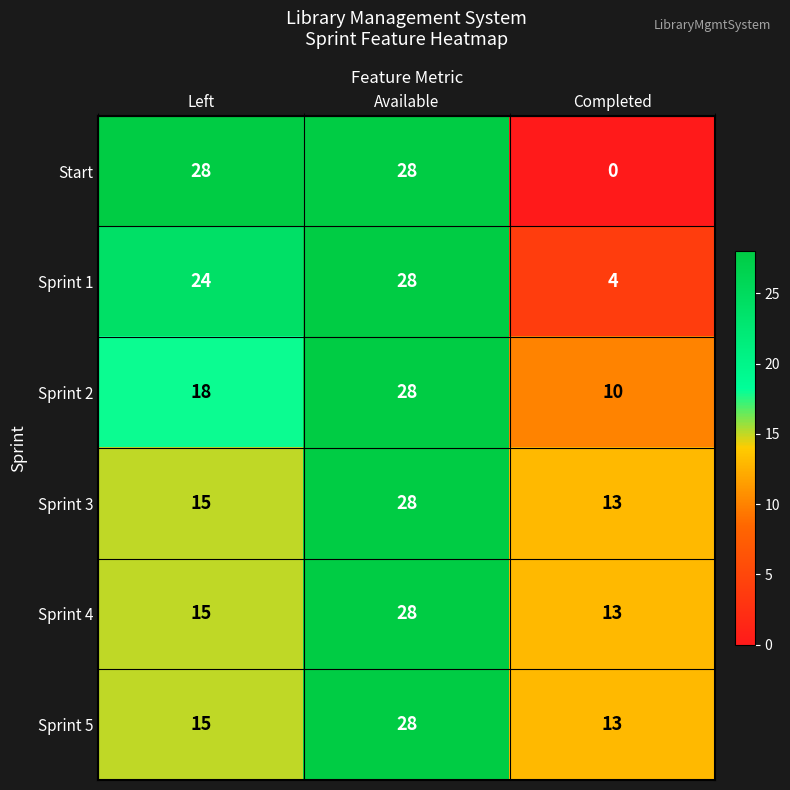

Between Left and Completed, which series saw the biggest shift?

Start